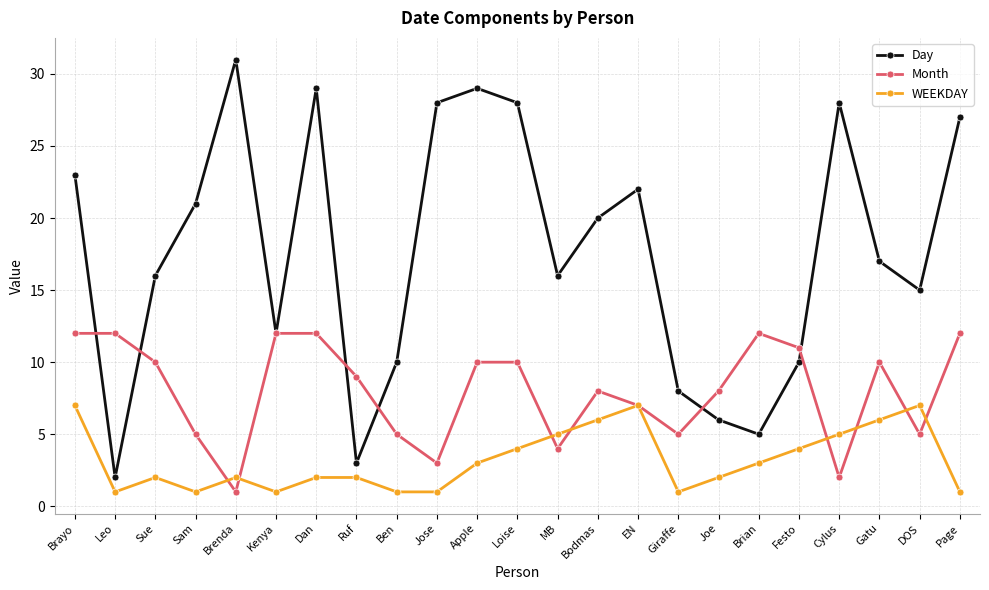

True or false: Day has more than 0 points higher than both neighbors.

True